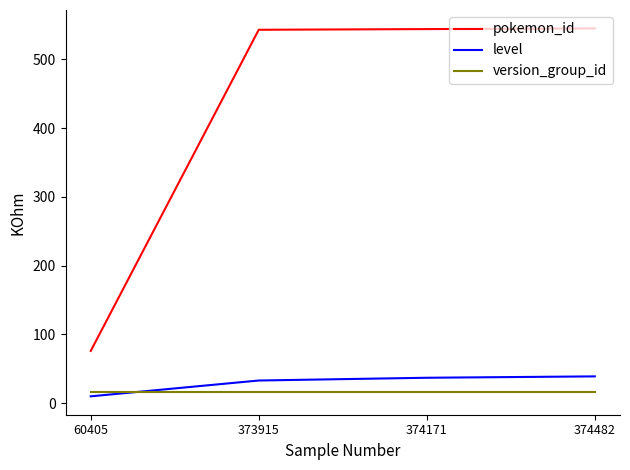

Is the value of pokemon_id at 373915 greater than the value of level at 373915?

Yes